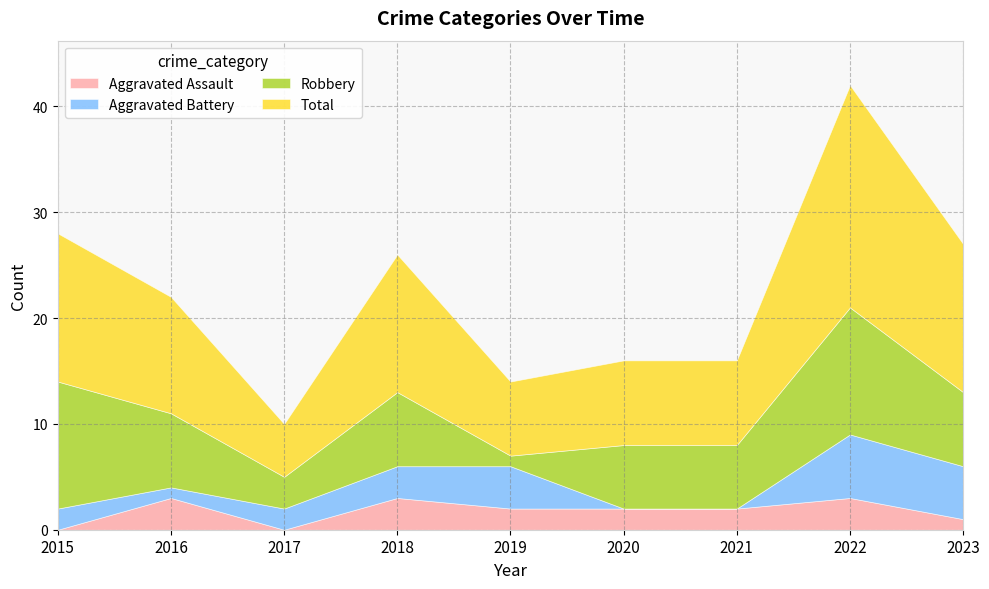

At how many categories does at least one series exceed 10?

5